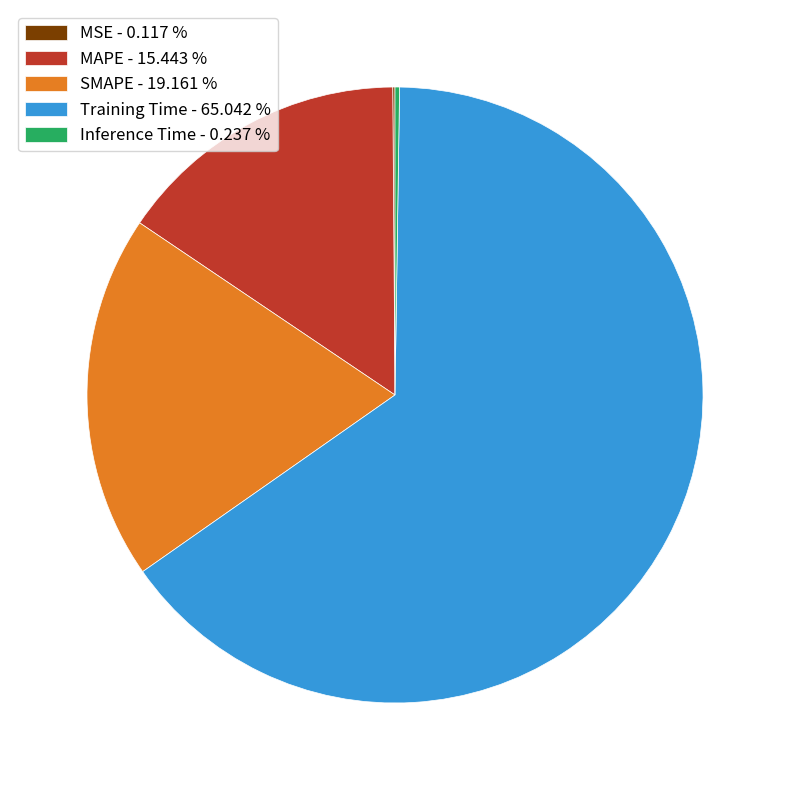

What is the largest slice in the pie chart?

Training Time